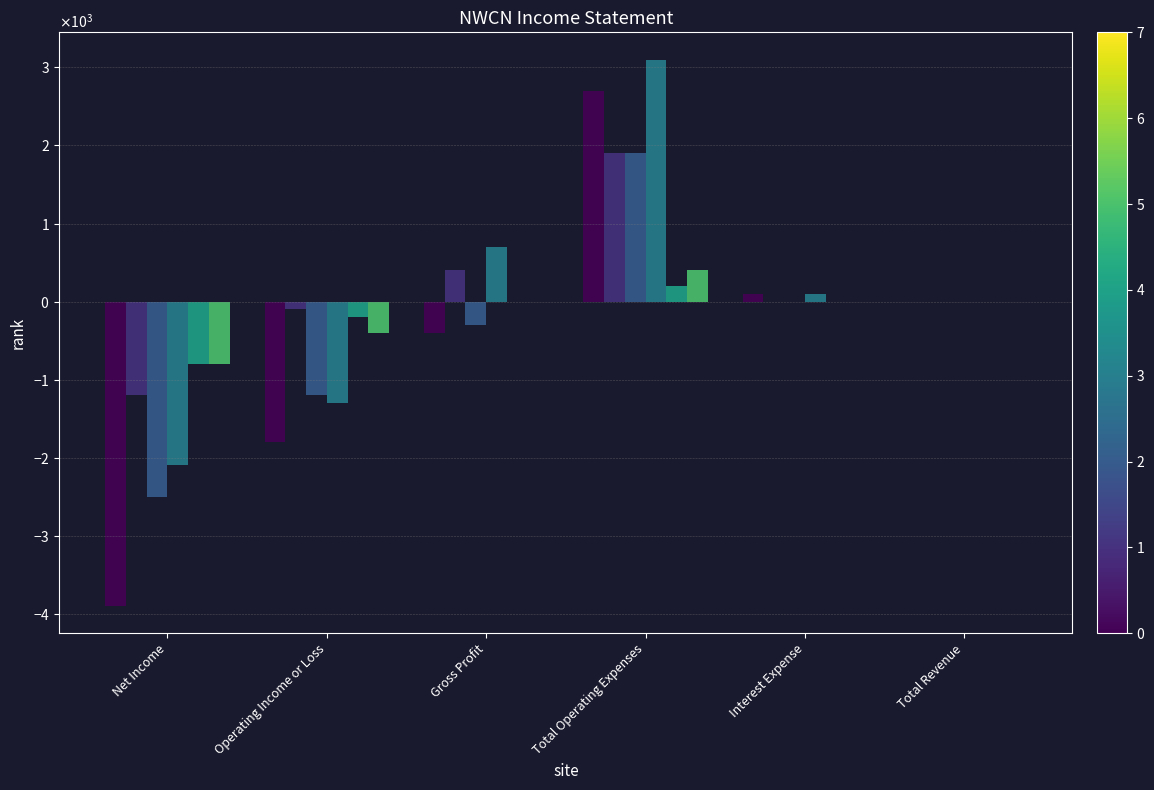

Does the chart contain stacked bars?

No